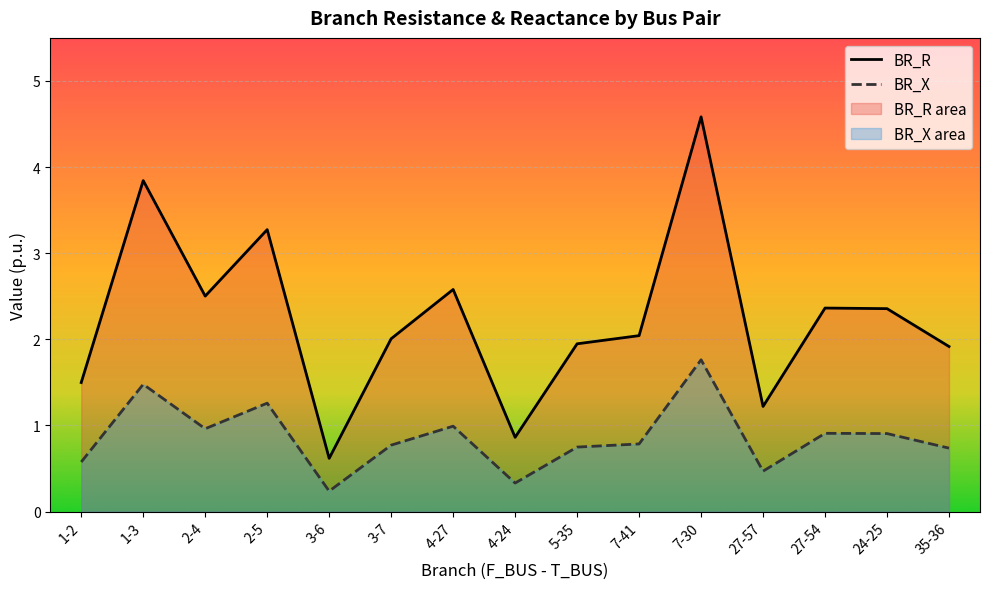

Reading left to right, transcribe all the data shown in this chart.

BR_R: 1.5	3.8	2.5	3.3	0.6	2.0	2.6	0.9	1.9	2.0	4.6	1.2	2.4	2.4	1.9
BR_X: 0.6	1.5	1.0	1.3	0.2	0.8	1.0	0.3	0.7	0.8	1.8	0.5	0.9	0.9	0.7